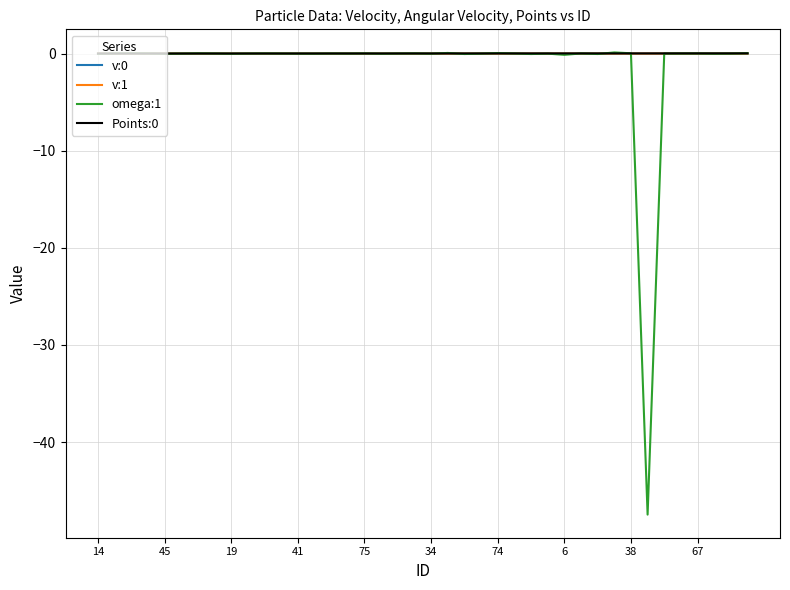

How many lines are shown in the chart?

4